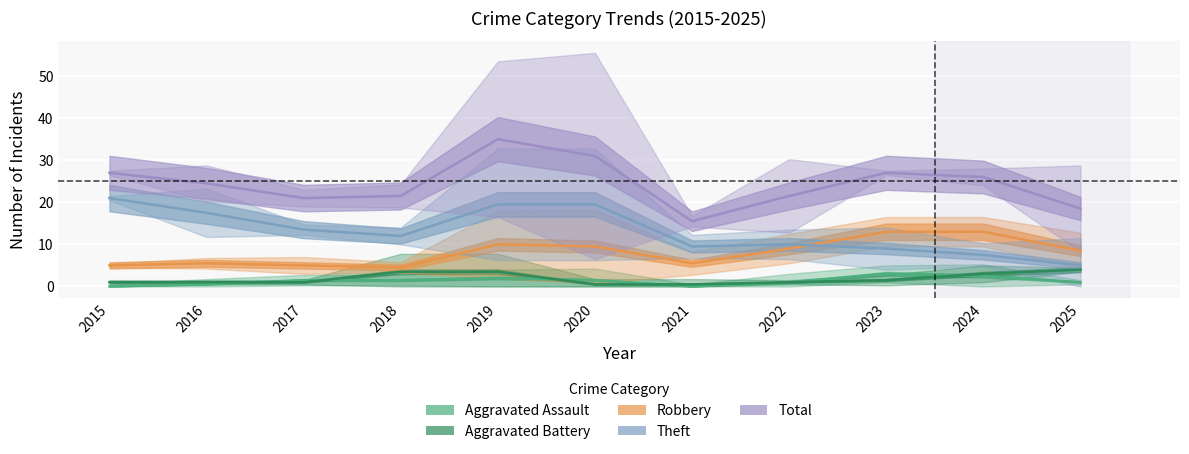

What is the difference between the maximum and minimum values in the Robbery series?

8.5